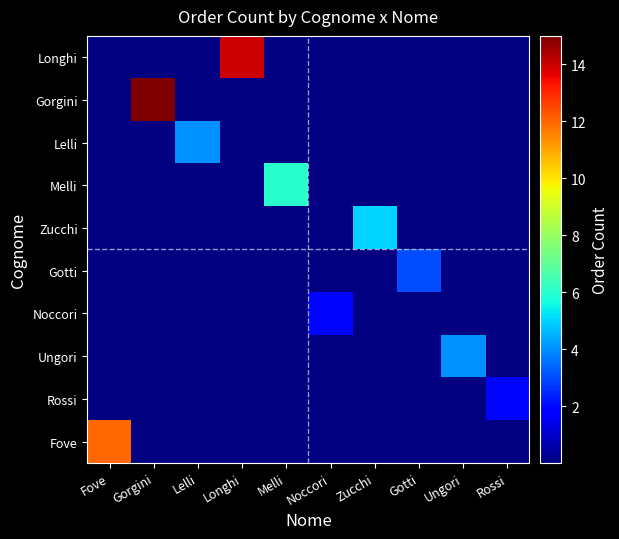

What is the difference between the highest and lowest values at Longhi?

14